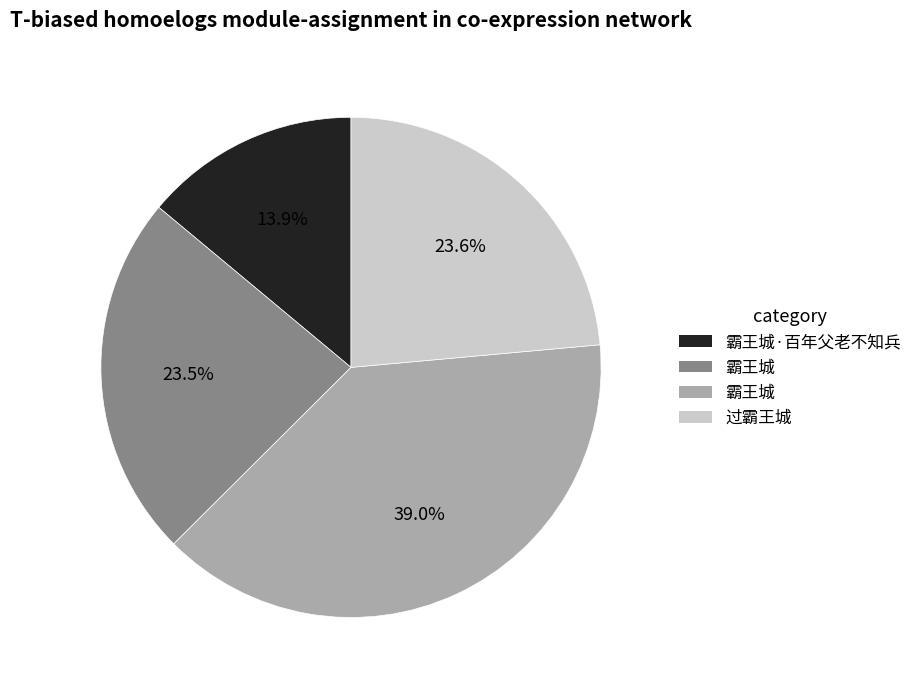

Does any single category account for the majority?

No